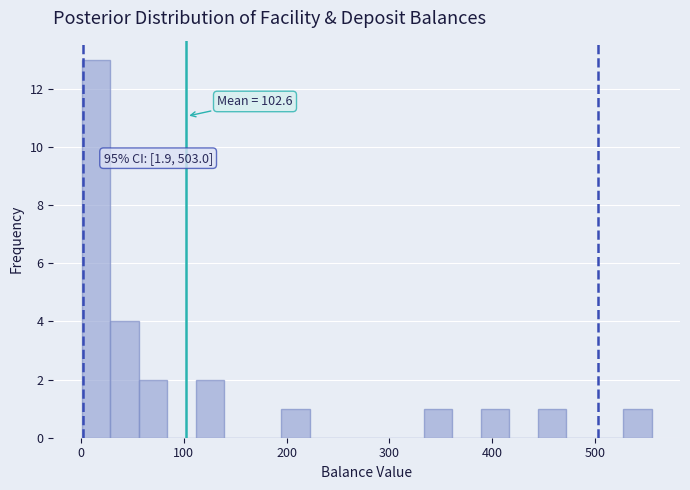

Around what value on the x-axis is the tallest bar? Give the approximate position of its centre, as read against the axis.

10